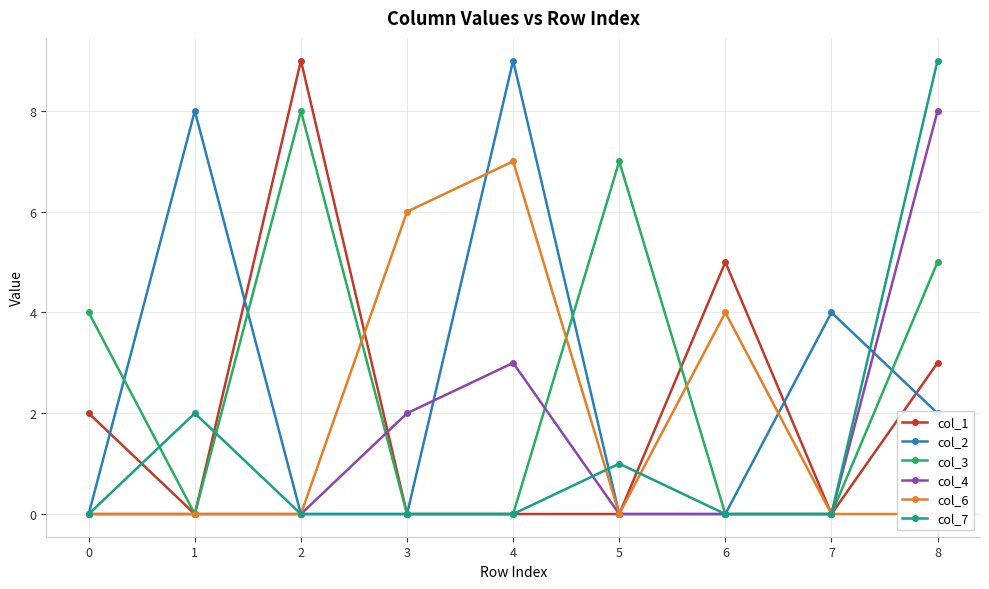

How many data points does each series have?

9